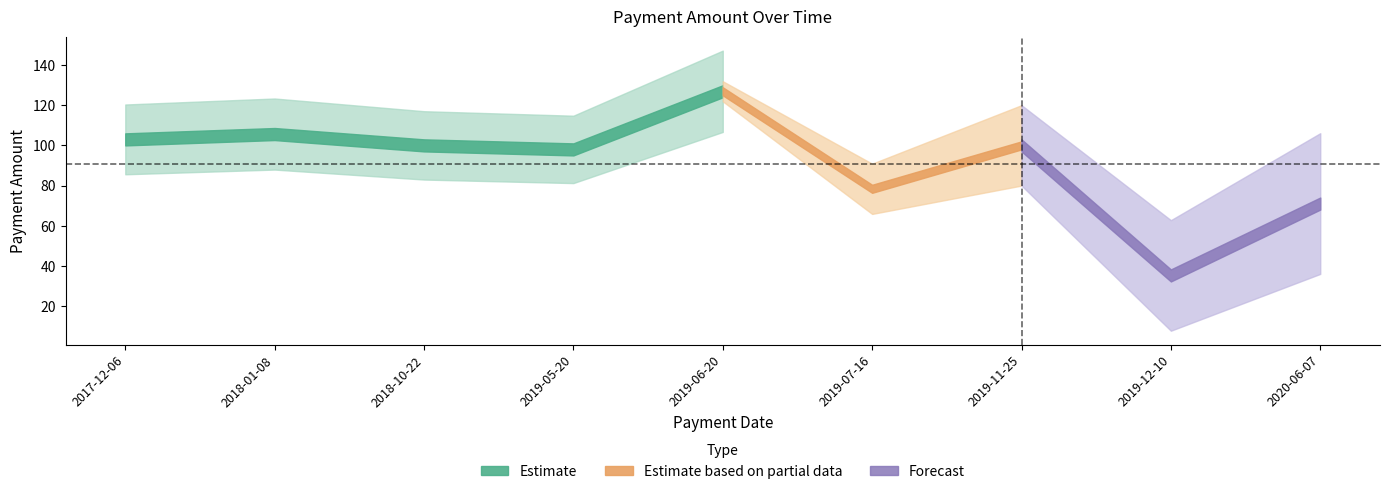

How many data points are less than 100?

4